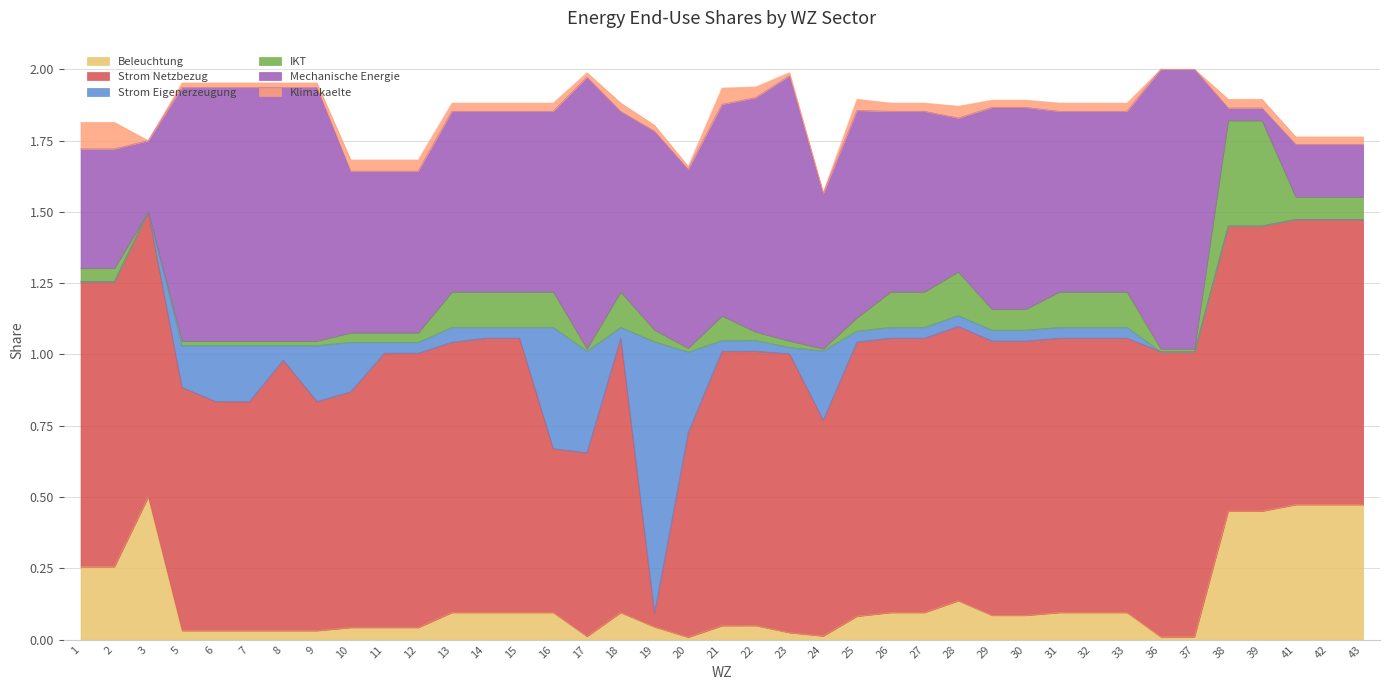

True or false: Klimakaelte has more than 1 points higher than both neighbors.

True